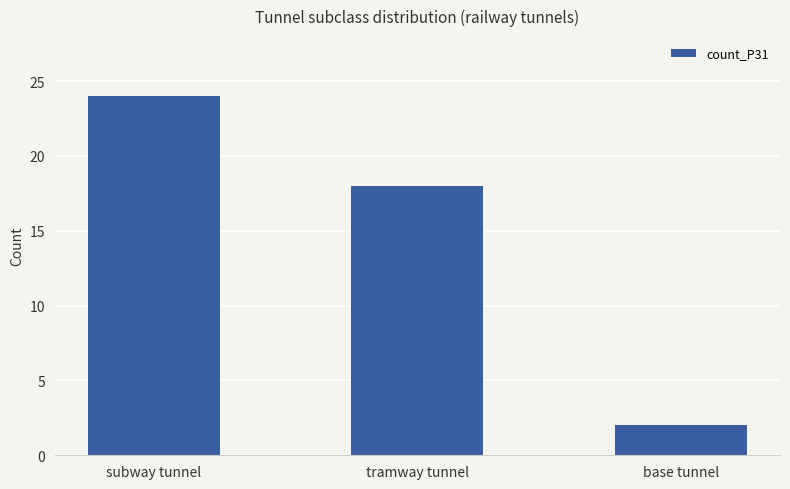

Count the values in the range 2 to 24.

3